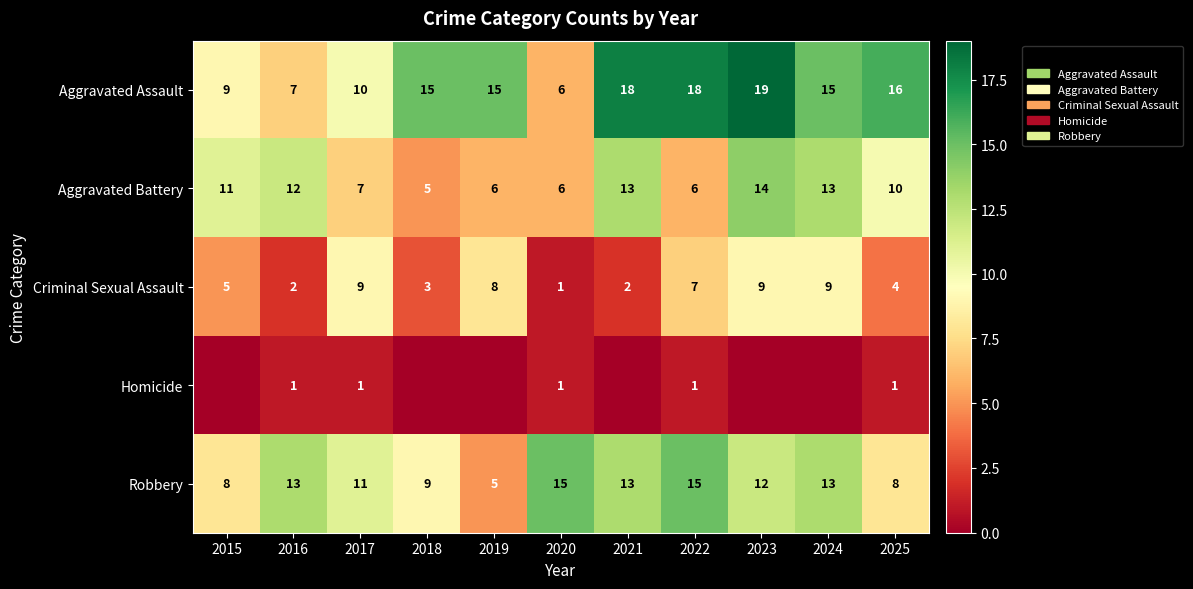

What is the total value across all series at 2021?

46